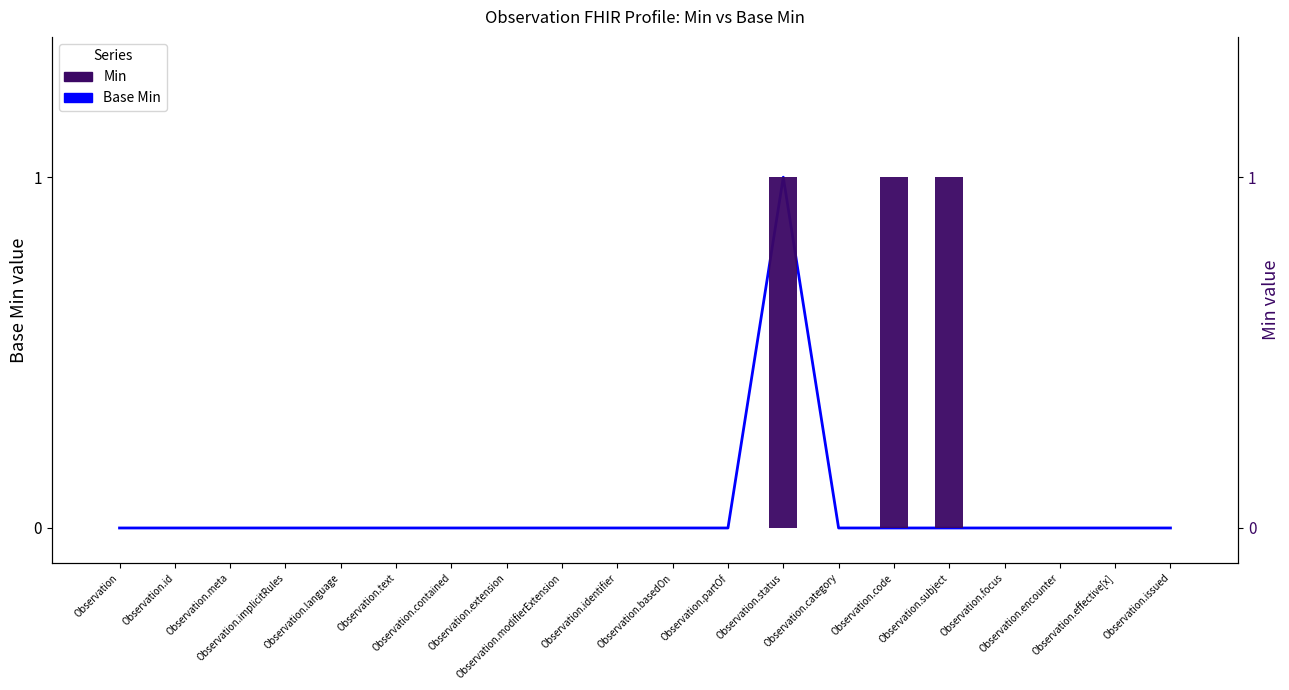

Reading right to left, transcribe all the data shown in this chart.

Base Min: 0	0	0	0	0	0	0	1	0	0	0	0	0	0	0	0	0	0	0	0
Min: 0	0	0	0	1	1	0	1	0	0	0	0	0	0	0	0	0	0	0	0